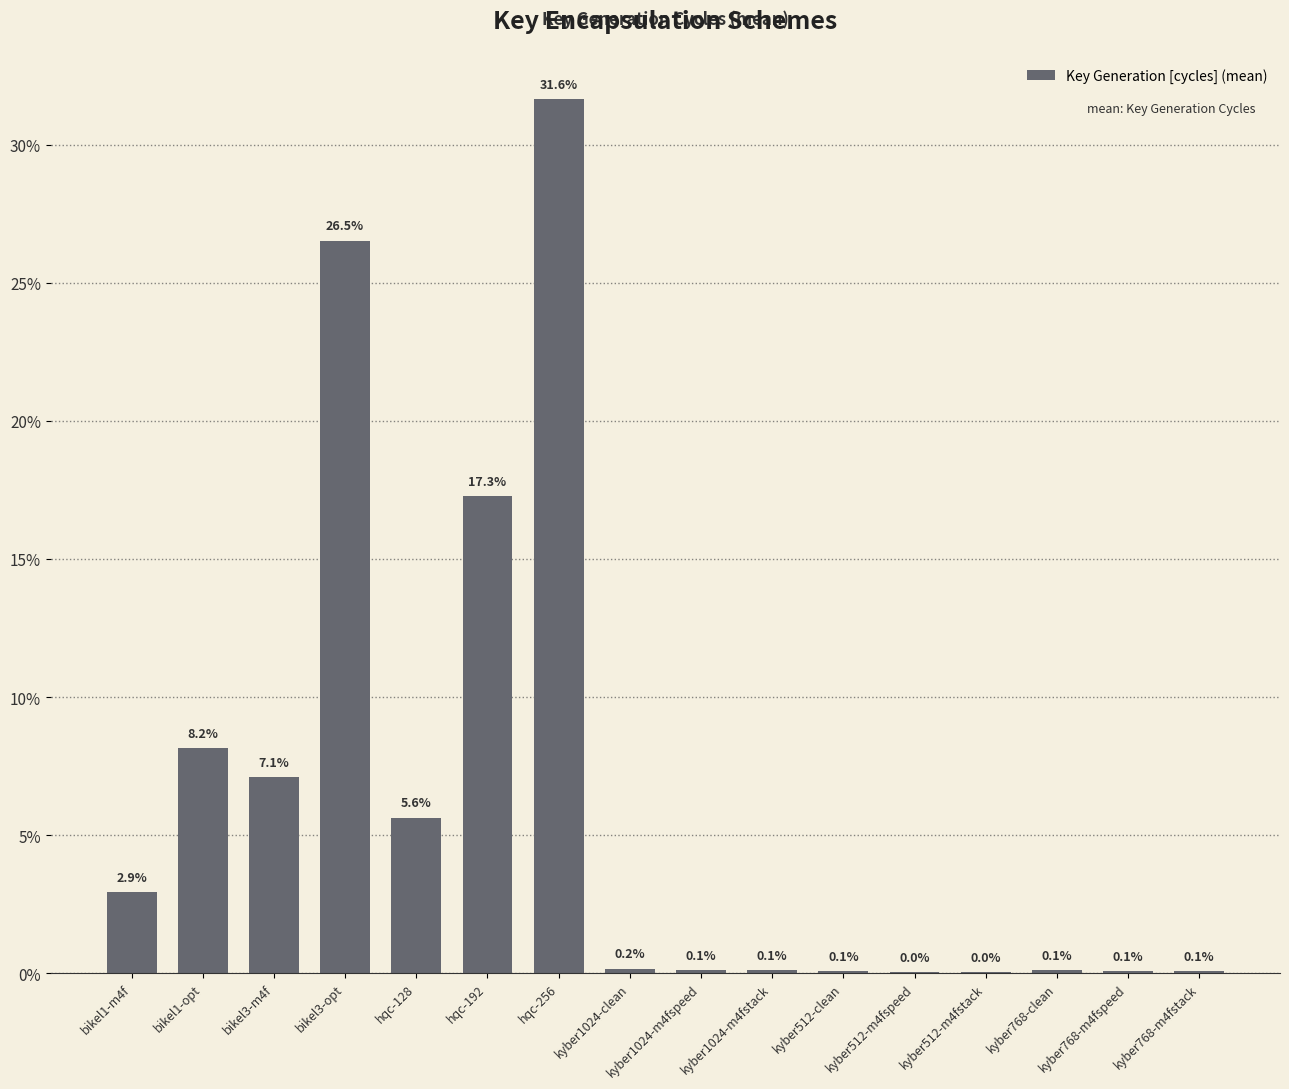

What is the change in value from bikel3-m4f to hqc-128?

-1.5